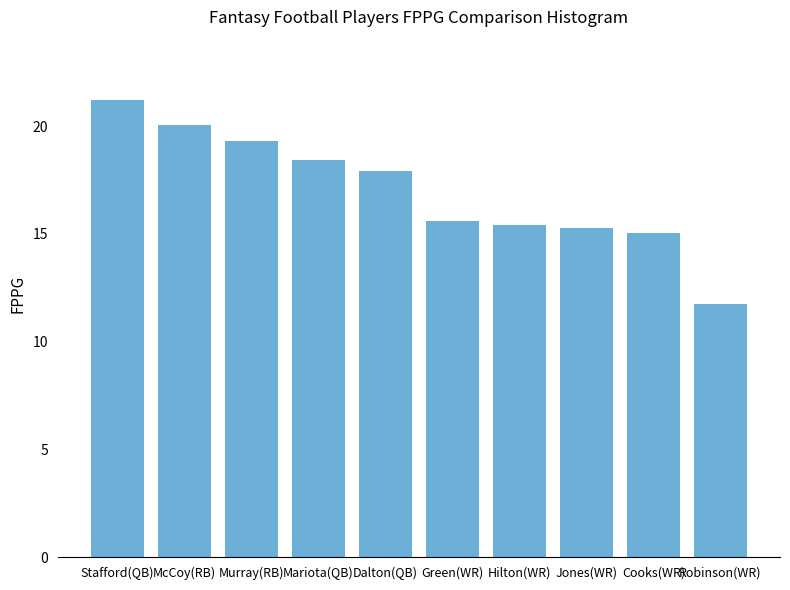

The value at Stafford(QB) is 30.9. True or false?

False